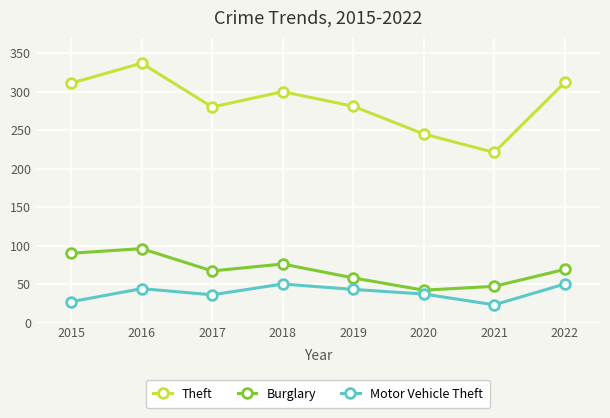

Does the chart have visible grid lines?

Yes